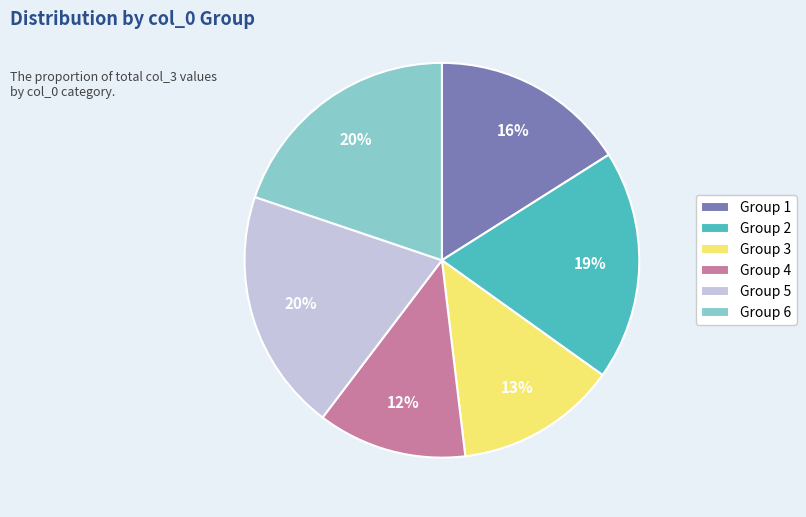

Is there any slice that represents more than half of the pie?

No